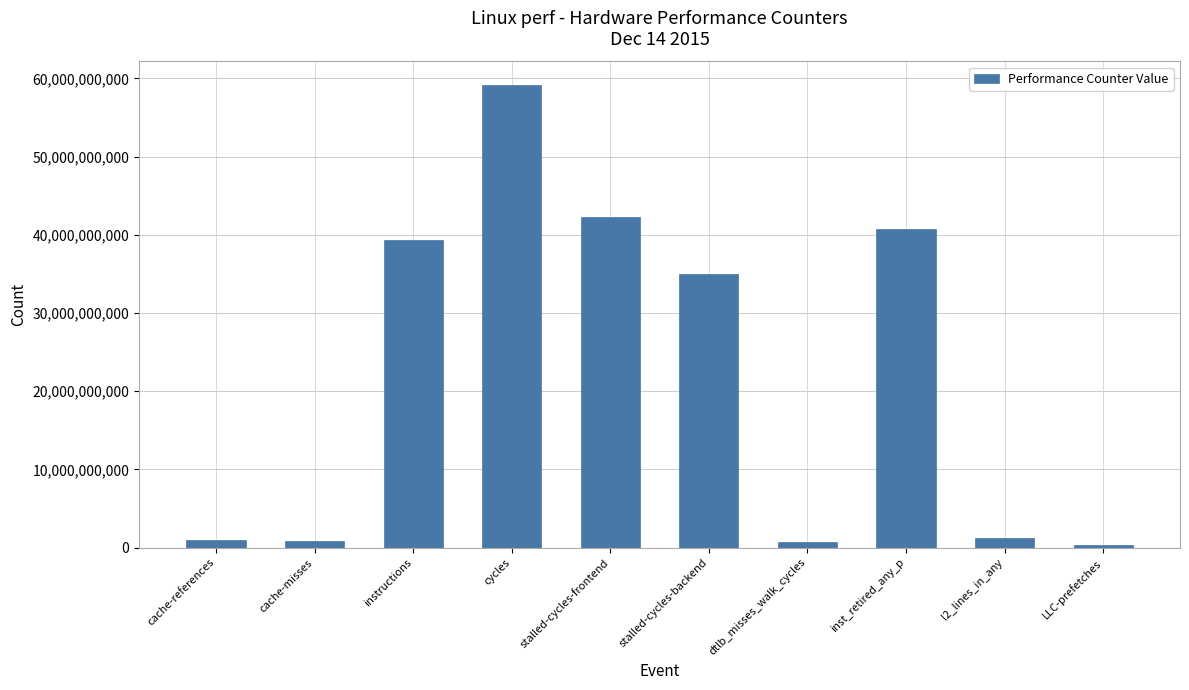

Between stalled-cycles-backend and cache-misses, which is larger?

stalled-cycles-backend